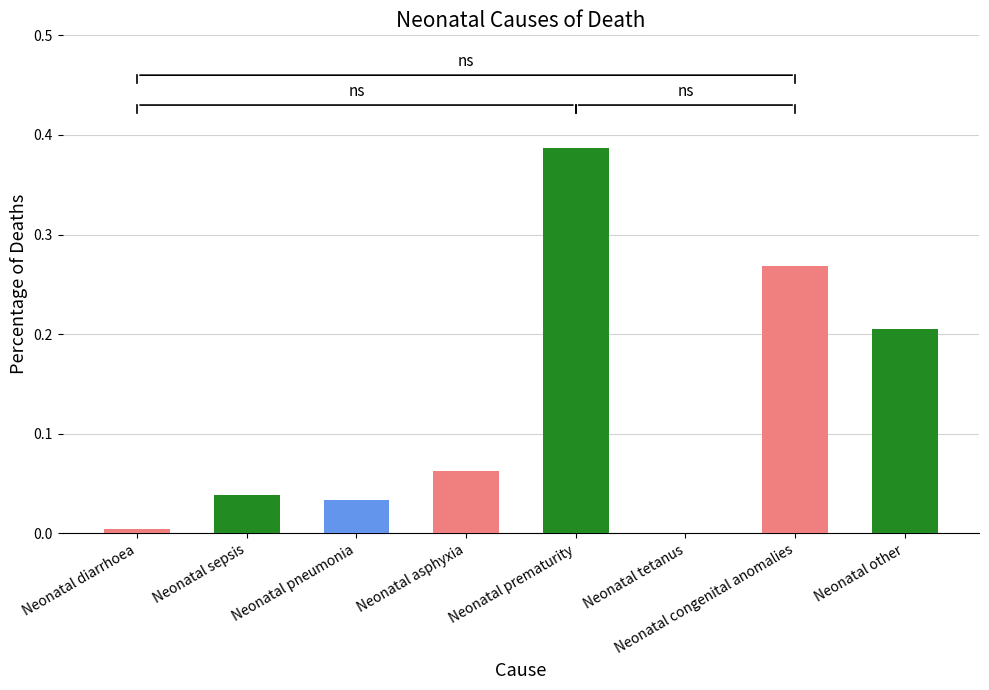

True or false: the data shows 0.0 at Neonatal tetanus.

True